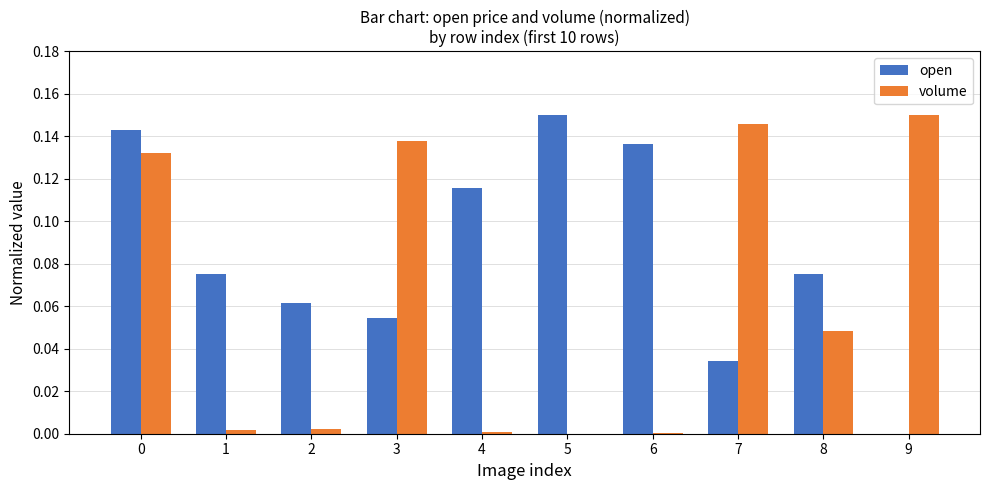

True or false: volume has a value of -0.1 at 5.

False